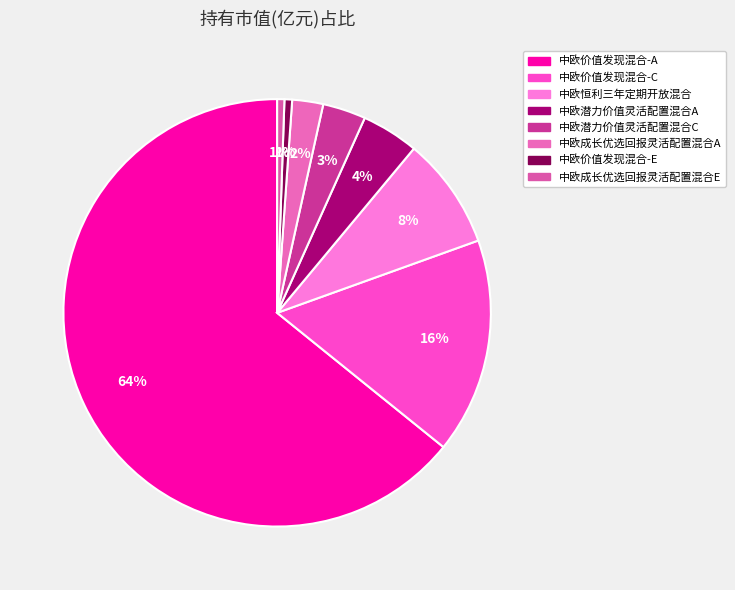

Is the sum of 中欧潜力价值灵活配置混合A and 中欧恒利三年定期开放混合 greater than half?

No